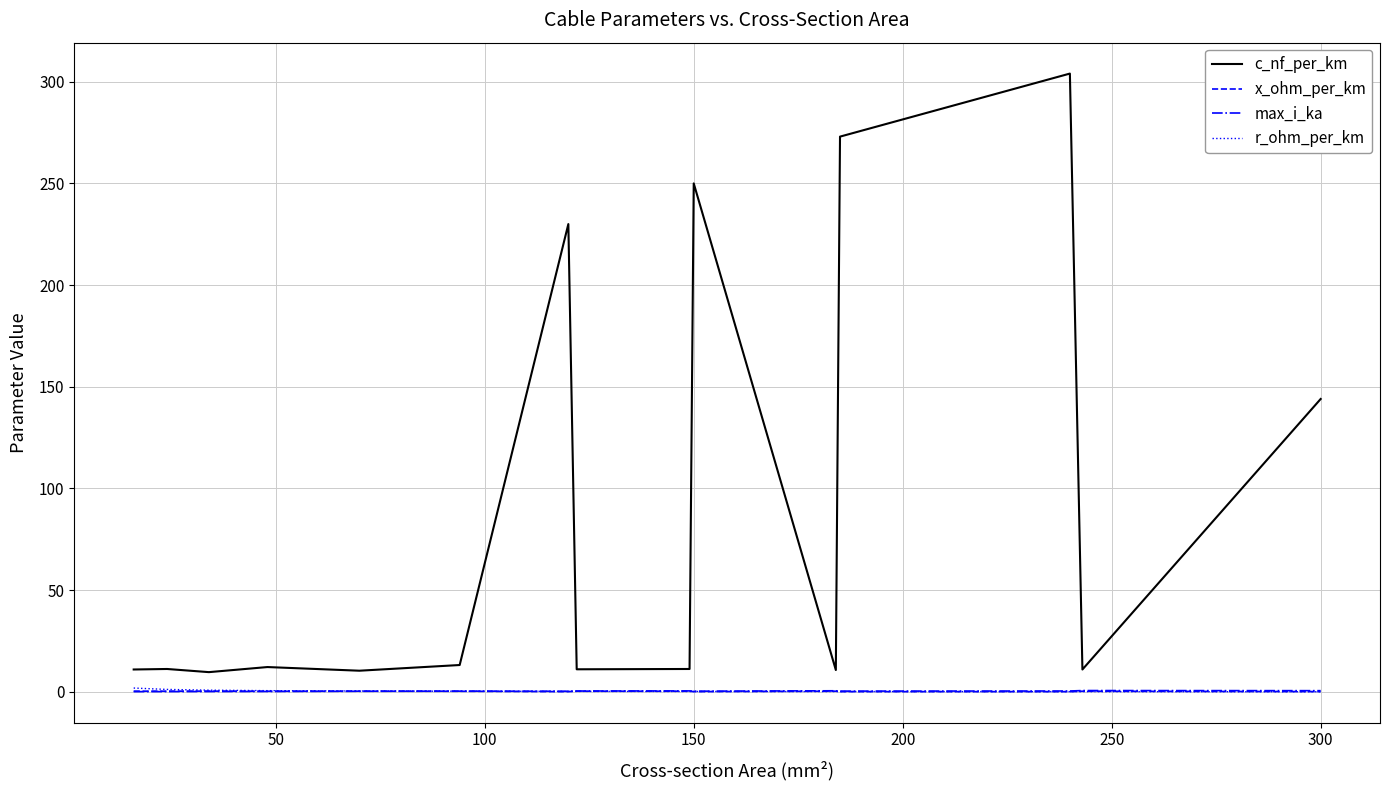

Which series has the largest range (max minus min)?

c_nf_per_km